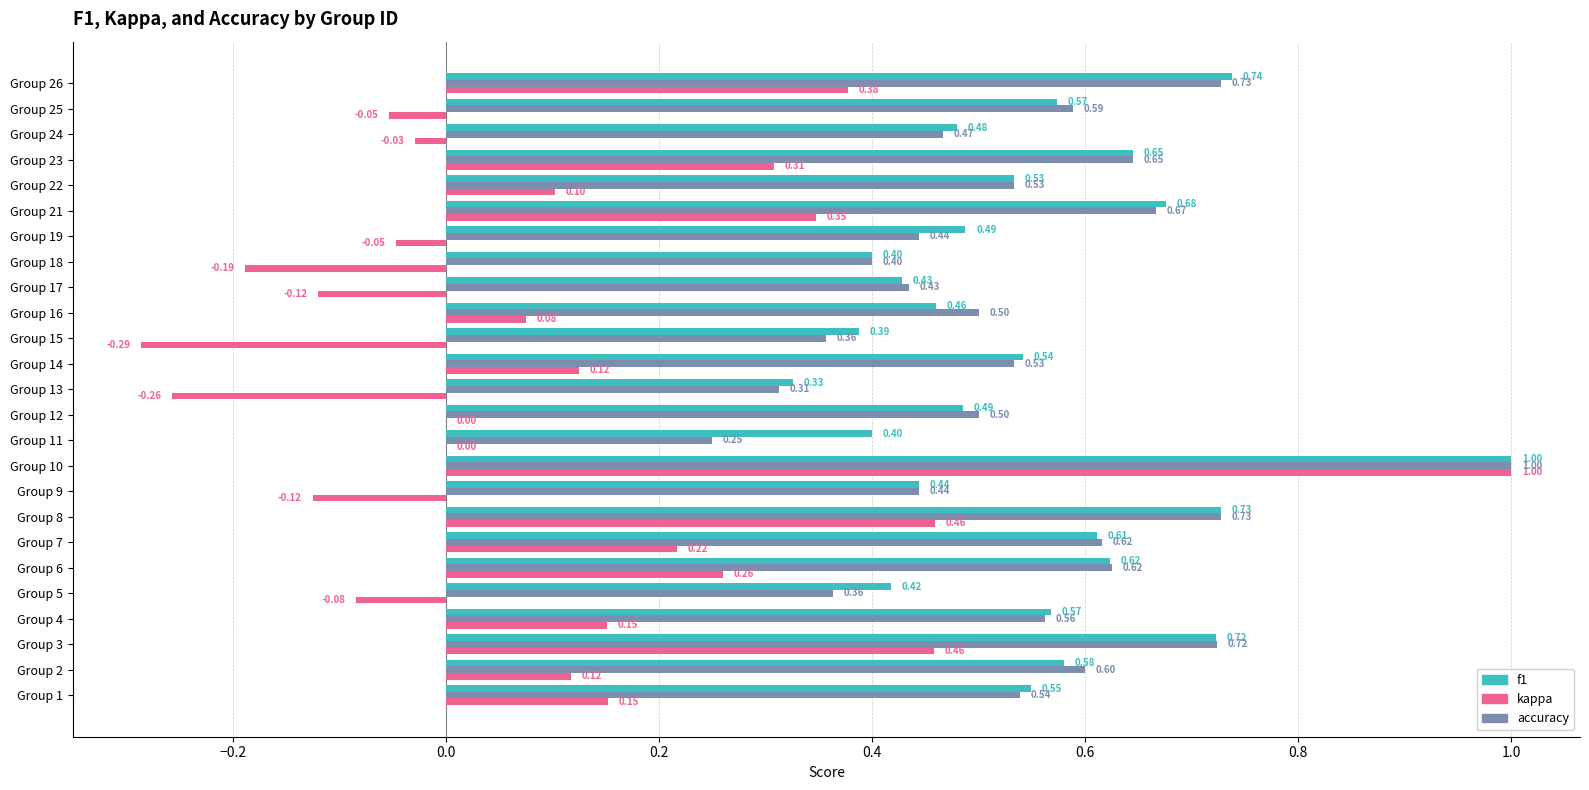

Which series changed the most between Group 9 and Group 21?

kappa